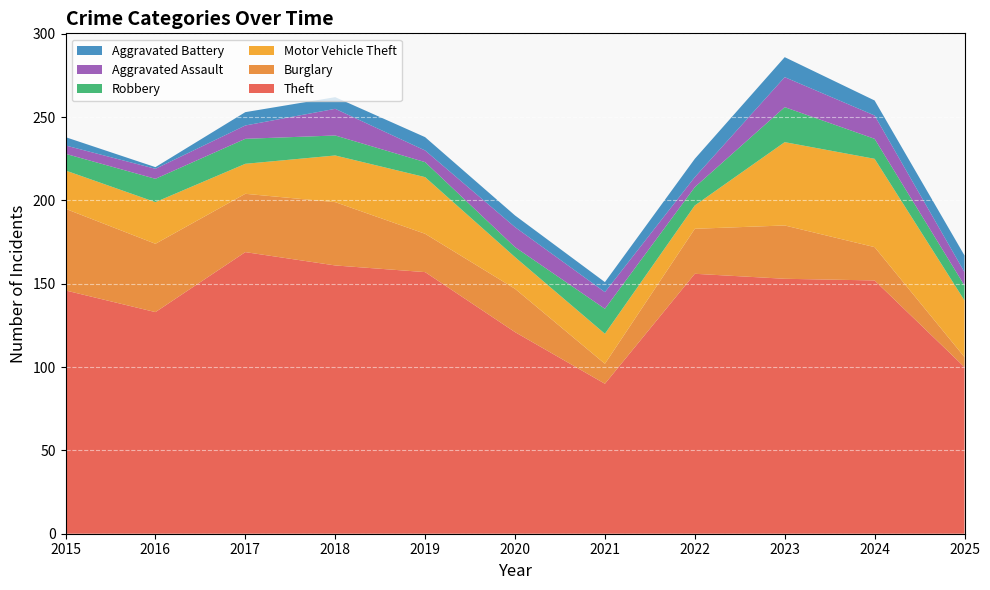

Reading left to right, what are all the values shown in this chart?

Theft: 2015=146	2016=133	2017=169	2018=161	2019=157	2020=121	2021=90	2022=156	2023=153	2024=152	2025=100
Burglary: 2015=49	2016=41	2017=35	2018=38	2019=23	2020=26	2021=12	2022=27	2023=32	2024=20	2025=6
Motor Vehicle Theft: 2015=23	2016=25	2017=18	2018=28	2019=34	2020=19	2021=18	2022=14	2023=50	2024=53	2025=34
Robbery: 2015=10	2016=14	2017=15	2018=12	2019=9	2020=6	2021=15	2022=11	2023=21	2024=12	2025=9
Aggravated Assault: 2015=5	2016=6	2017=8	2018=16	2019=7	2020=12	2021=10	2022=6	2023=18	2024=14	2025=8
Aggravated Battery: 2015=5	2016=1	2017=8	2018=7	2019=8	2020=7	2021=6	2022=11	2023=12	2024=9	2025=10